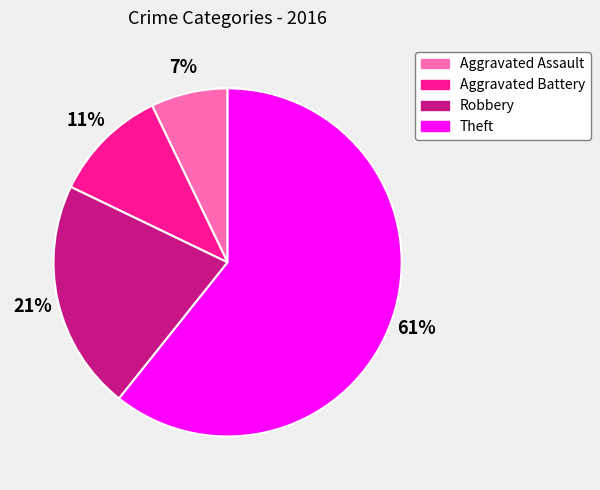

Rank the categories by value from highest to lowest.

Theft, Robbery, Aggravated Battery, Aggravated Assault